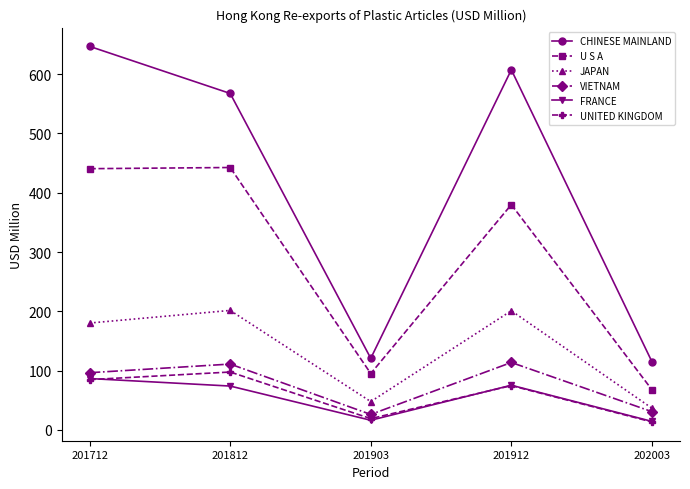

Which series has the largest total across all categories?

CHINESE MAINLAND